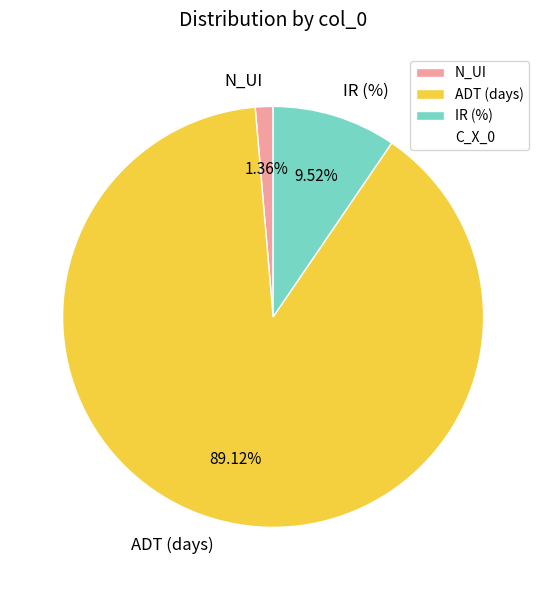

Is it true that N_UI is 1% of the pie?

True